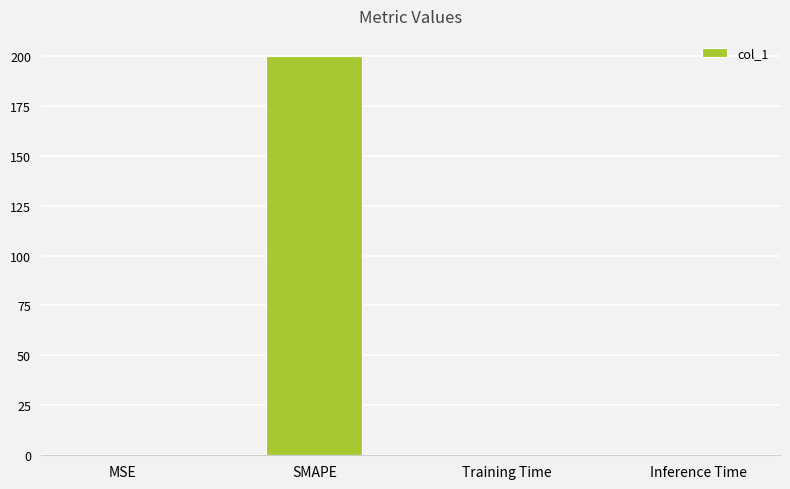

What is the sum of the values at MSE and Training Time?

0.3